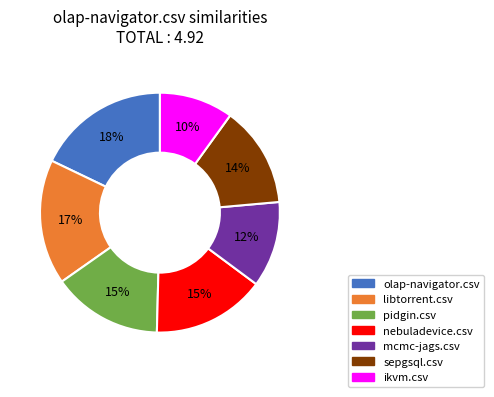

How many slices are in this pie chart?

7